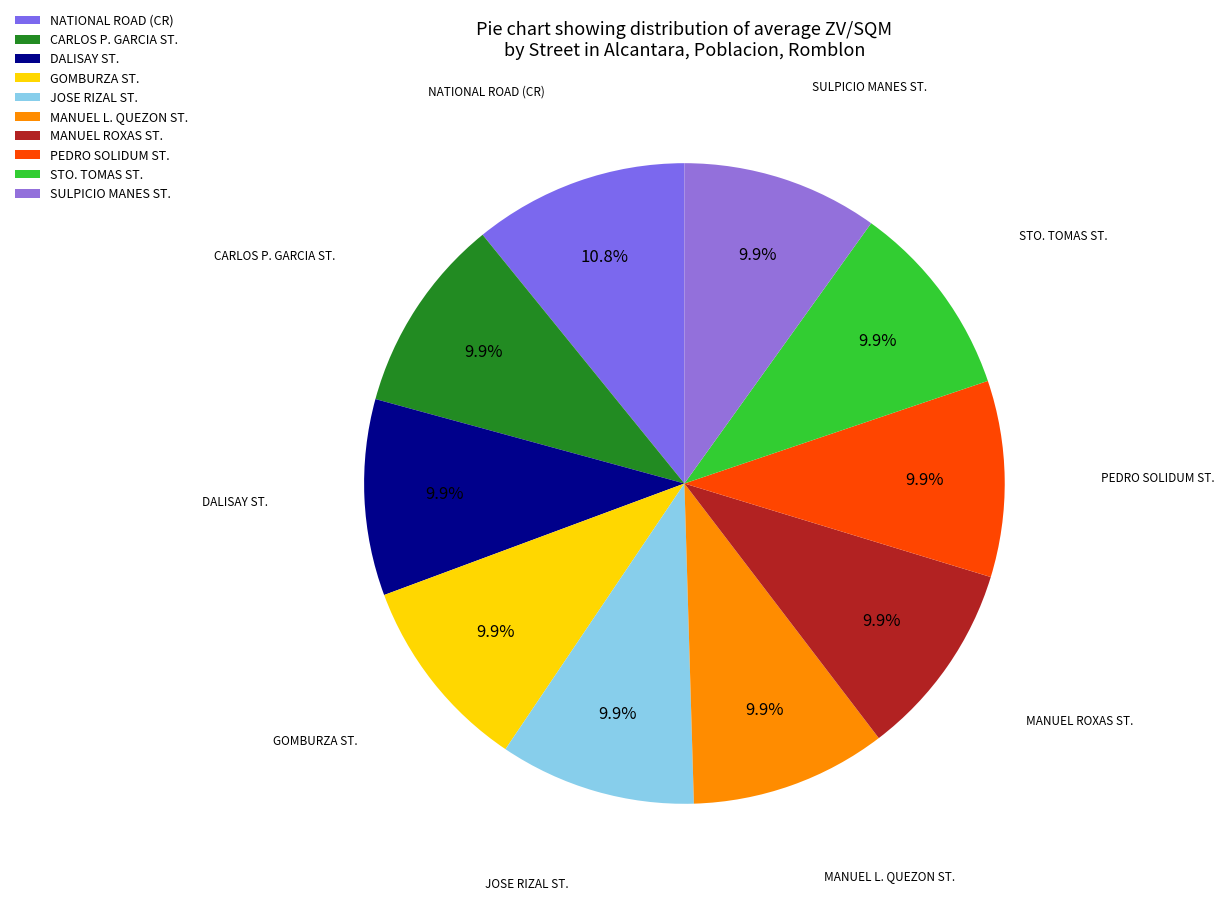

How much of the chart is everything except CARLOS P. GARCIA ST.?

90.1%